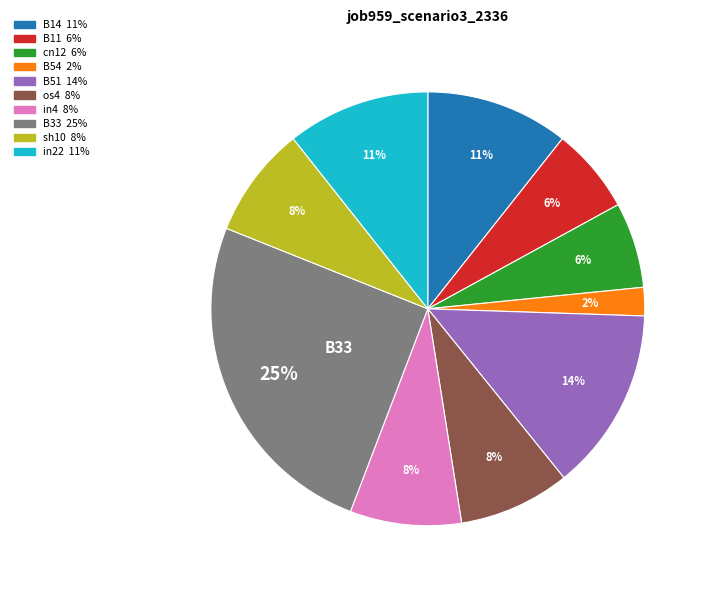

True or false: in22 accounts for 2% of the total.

False